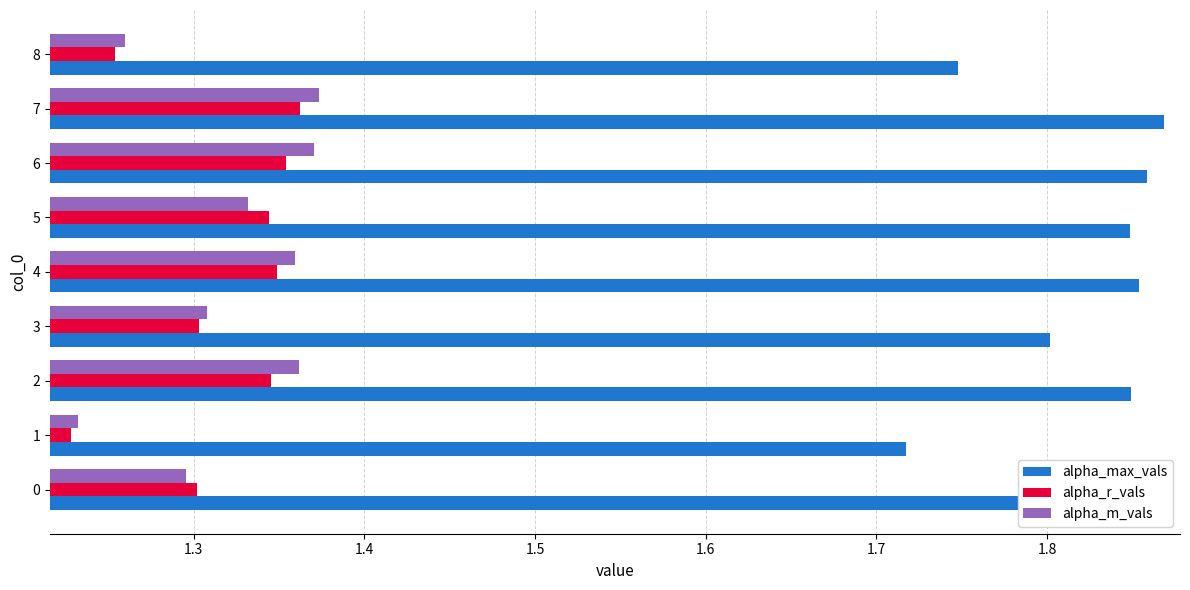

How many alpha_m_vals values are between 1 and 2?

9